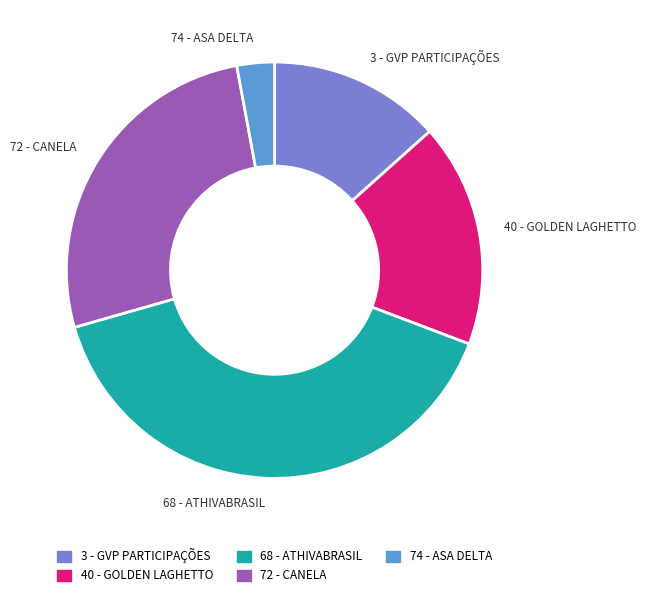

How many segments does this pie chart have?

5